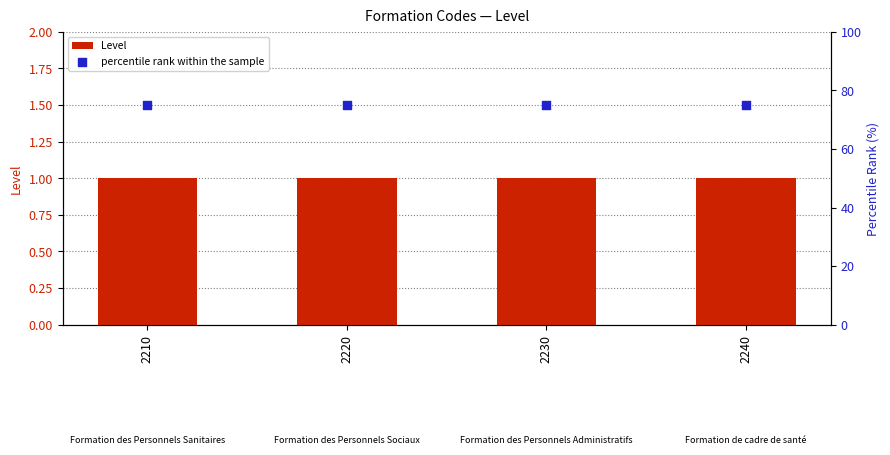

What are all the series names shown in the legend?

Level, percentile rank within the sample